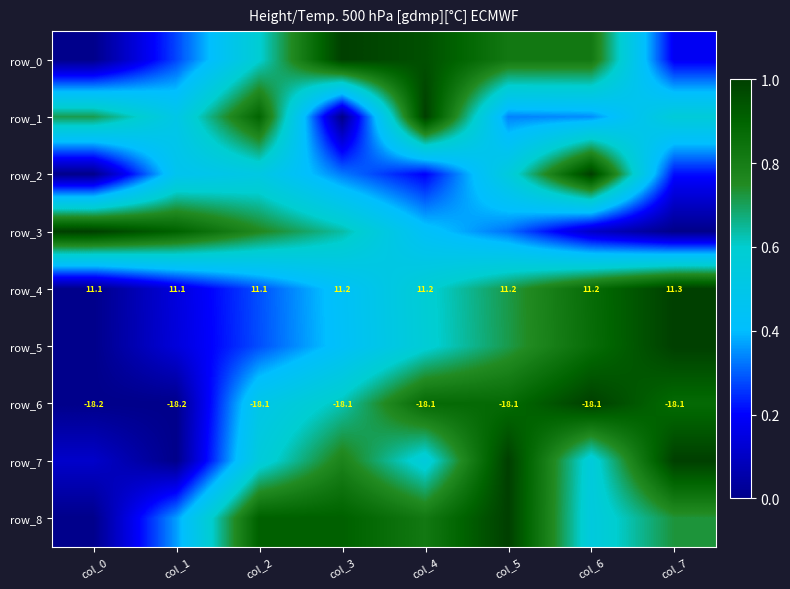

At which category is the sum across all series the highest?

col_5